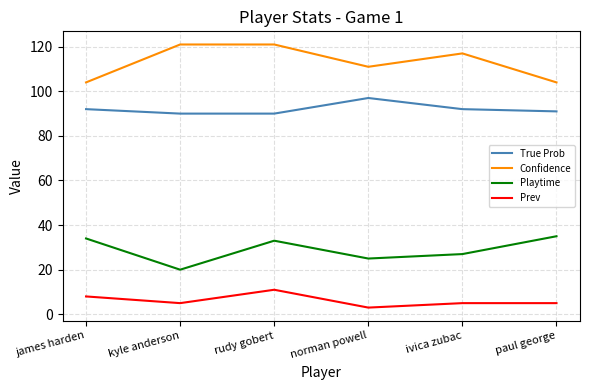

At how many categories does at least one series exceed 9?

6